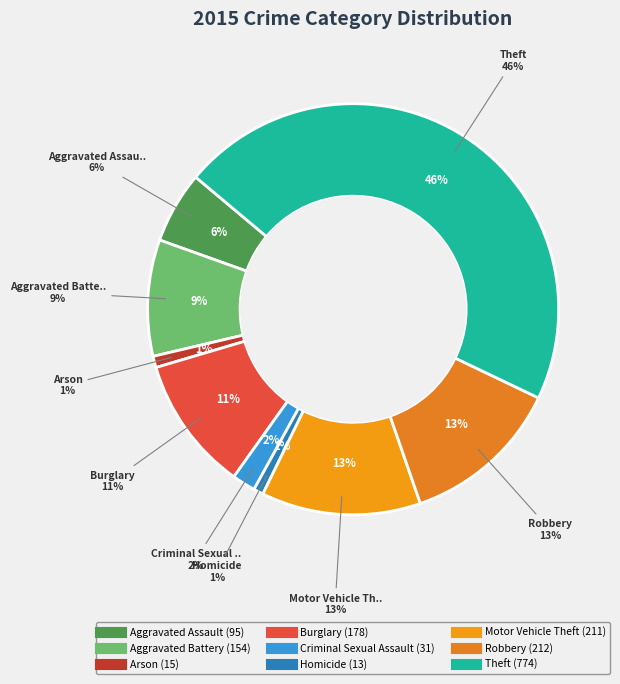

What is the ratio of the value at Aggravated Battery to the value at Theft?

0.2